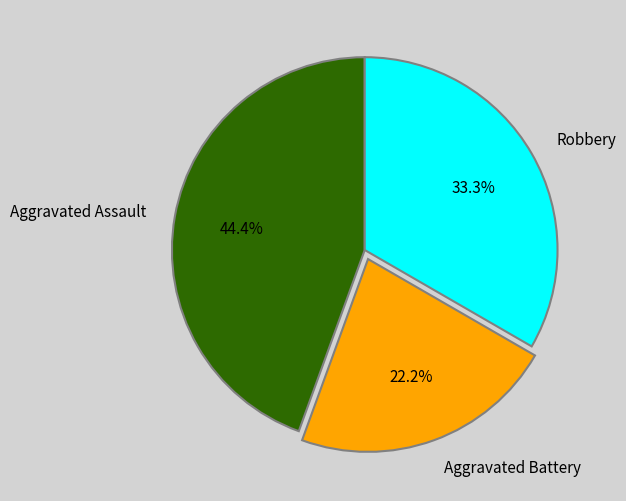

Rank the categories by value from highest to lowest.

Aggravated Assault, Robbery, Aggravated Battery